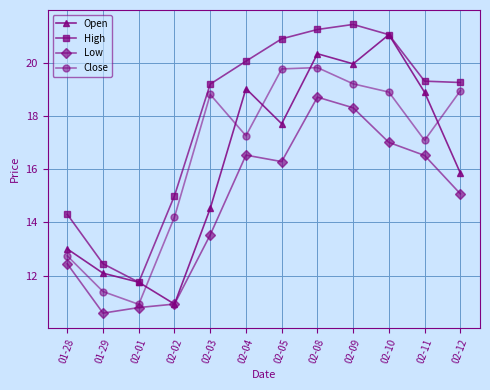

True or false: Close and Open cross at least once.

True